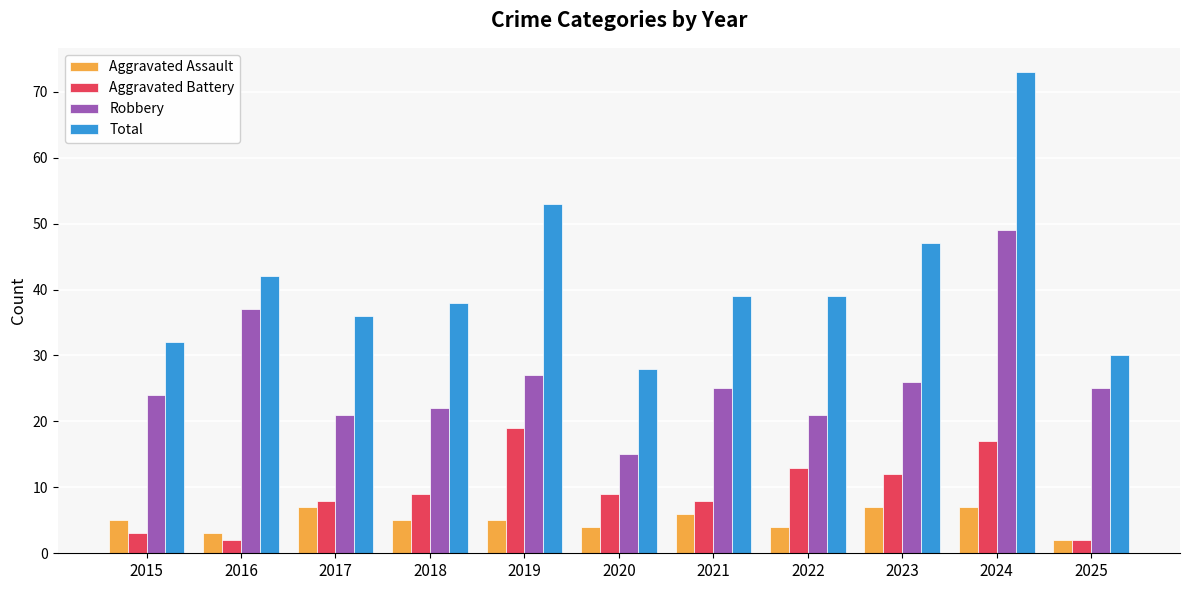

Where does the Robbery series first go above 25?

2016